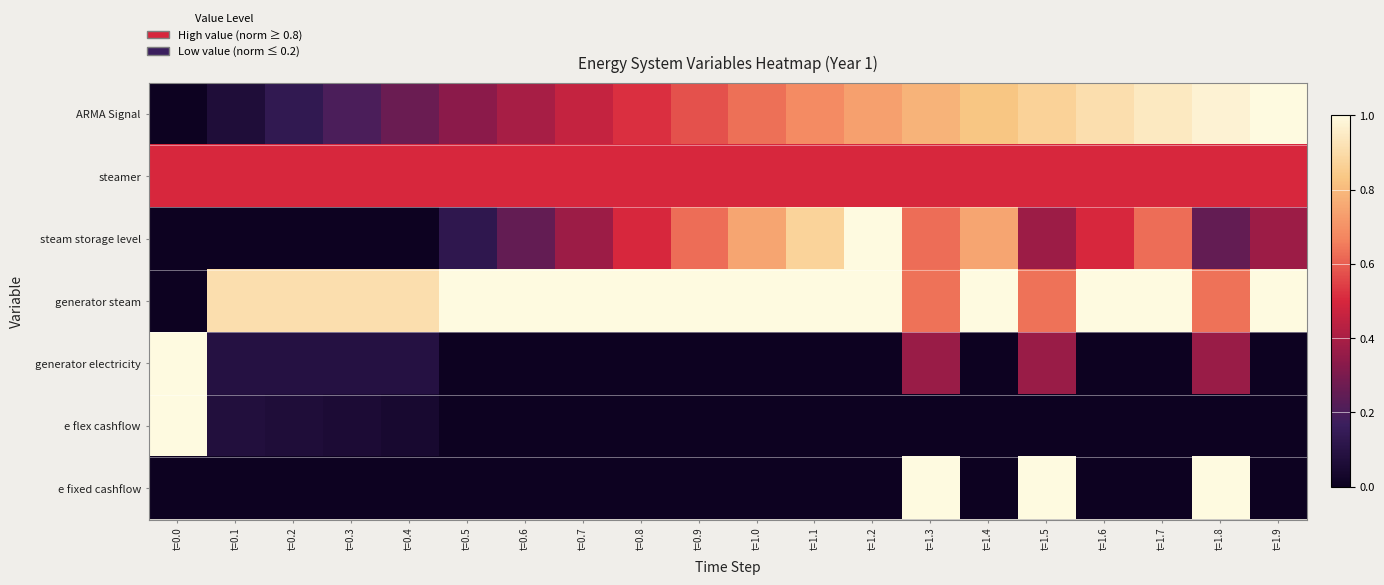

What is the greatest value displayed?

1.0